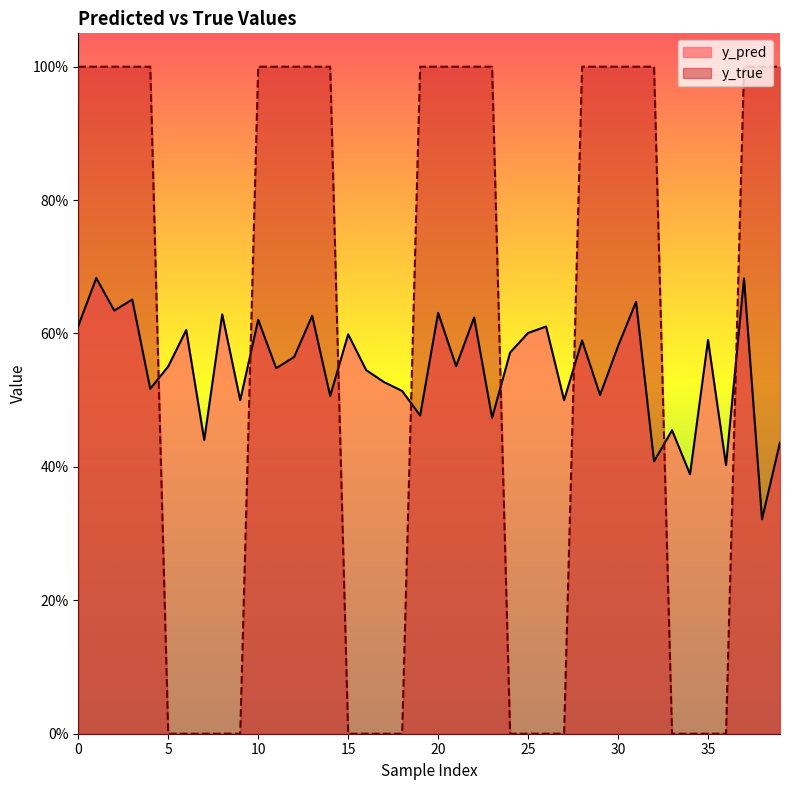

What is the sum of the y_true values at 15 and 22?

1.0